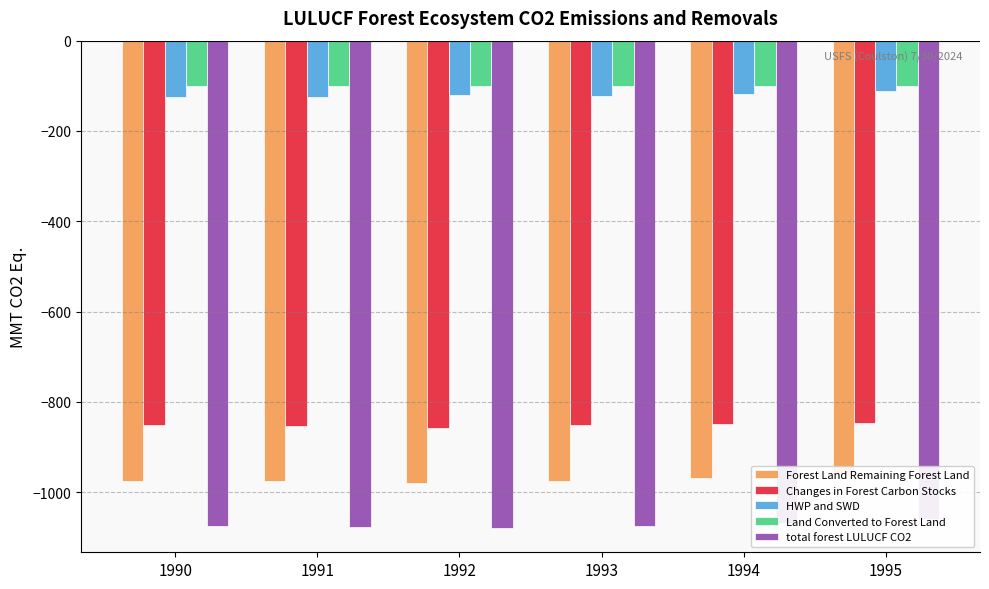

Reading left to right, transcribe all the data shown in this chart.

Forest Land Remaining Forest Land: -974.8	-976.3	-979.2	-974.8	-968.0	-958.7
Changes in Forest Carbon Stocks: -851.0	-852.5	-858.5	-852.3	-849.6	-846.4
HWP and SWD: -123.8	-123.8	-120.7	-122.5	-118.4	-112.2
Land Converted to Forest Land: -100.2	-100.1	-100.0	-100.0	-100.0	-100.1
total forest LULUCF CO2: -1075.0	-1076.4	-1079.2	-1074.8	-1068.0	-1058.8